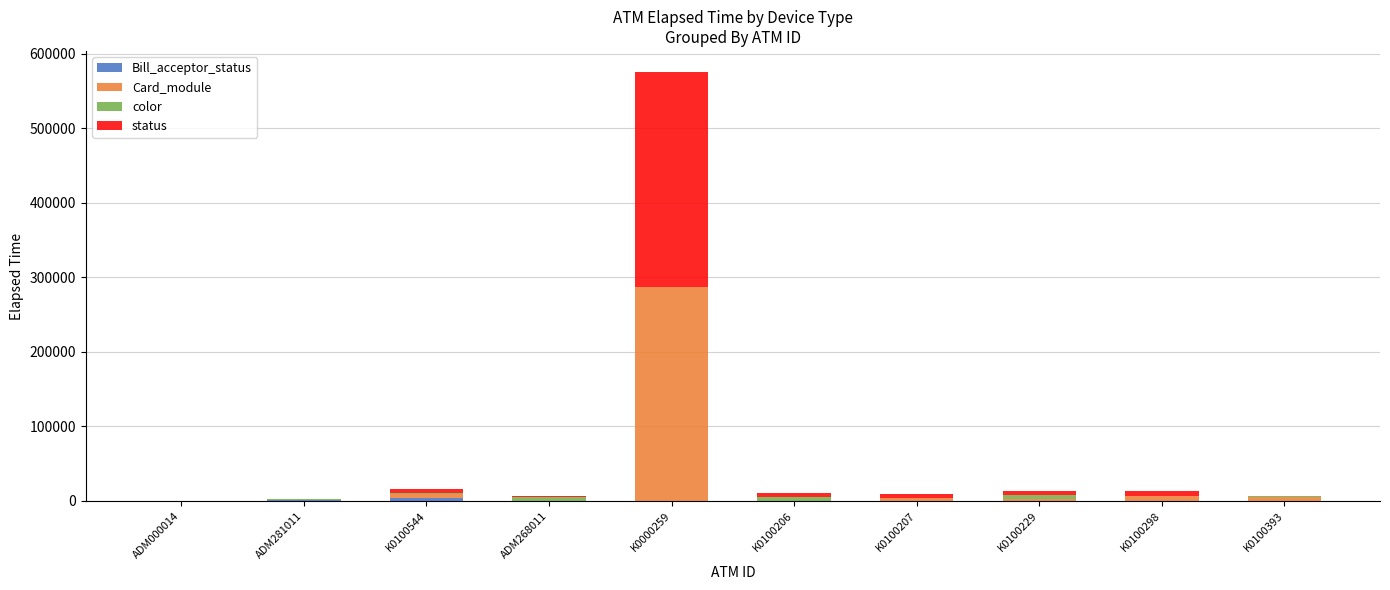

How many distinct data groups are displayed?

4